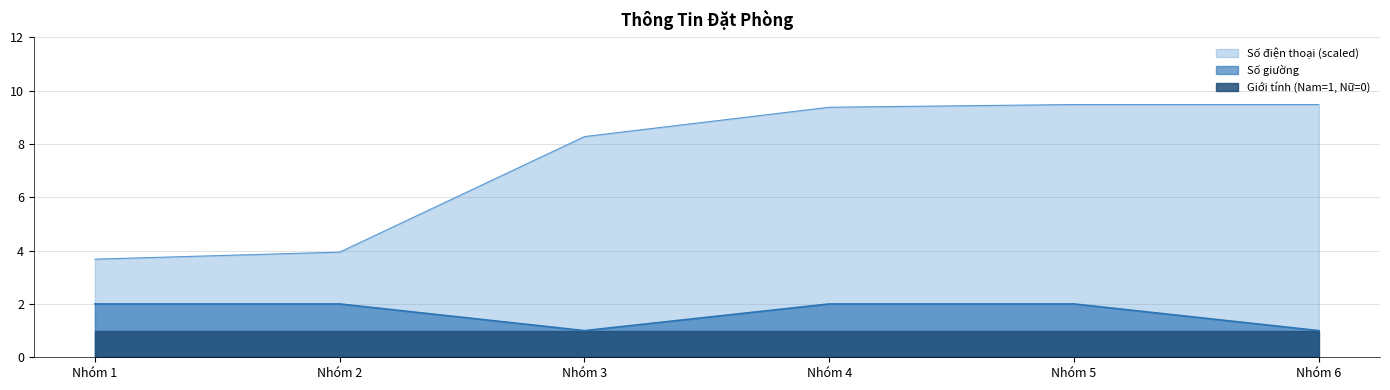

Which has a higher value, Nhóm 4 or Nhóm 1?

Nhóm 4